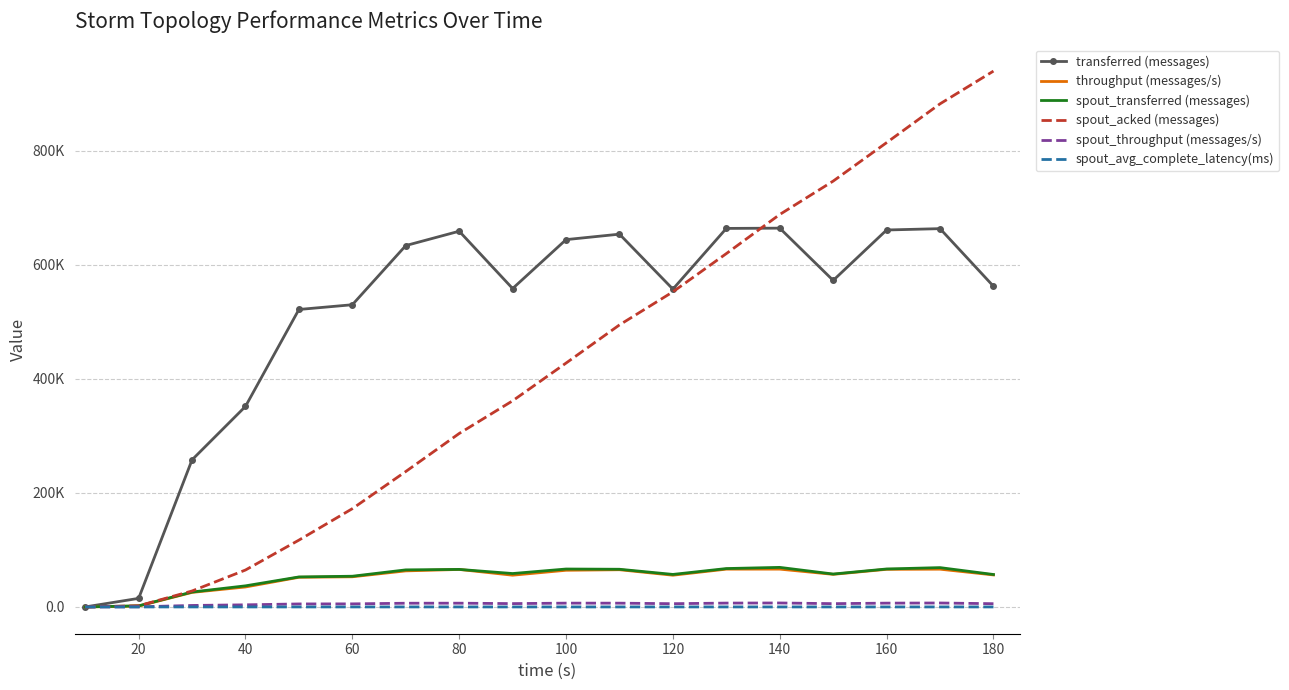

True or false: throughput (messages/s) and spout_avg_complete_latency(ms) cross at least once.

False